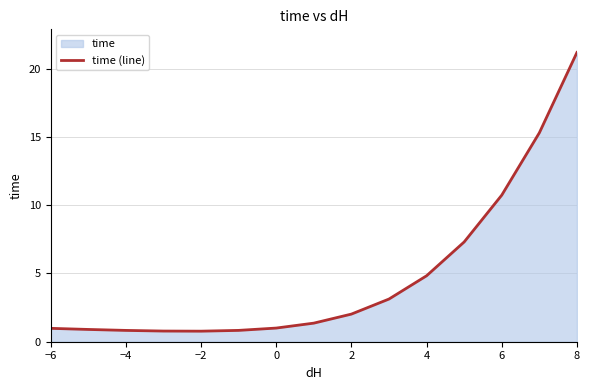

What is the minimum value shown in the chart?

0.8